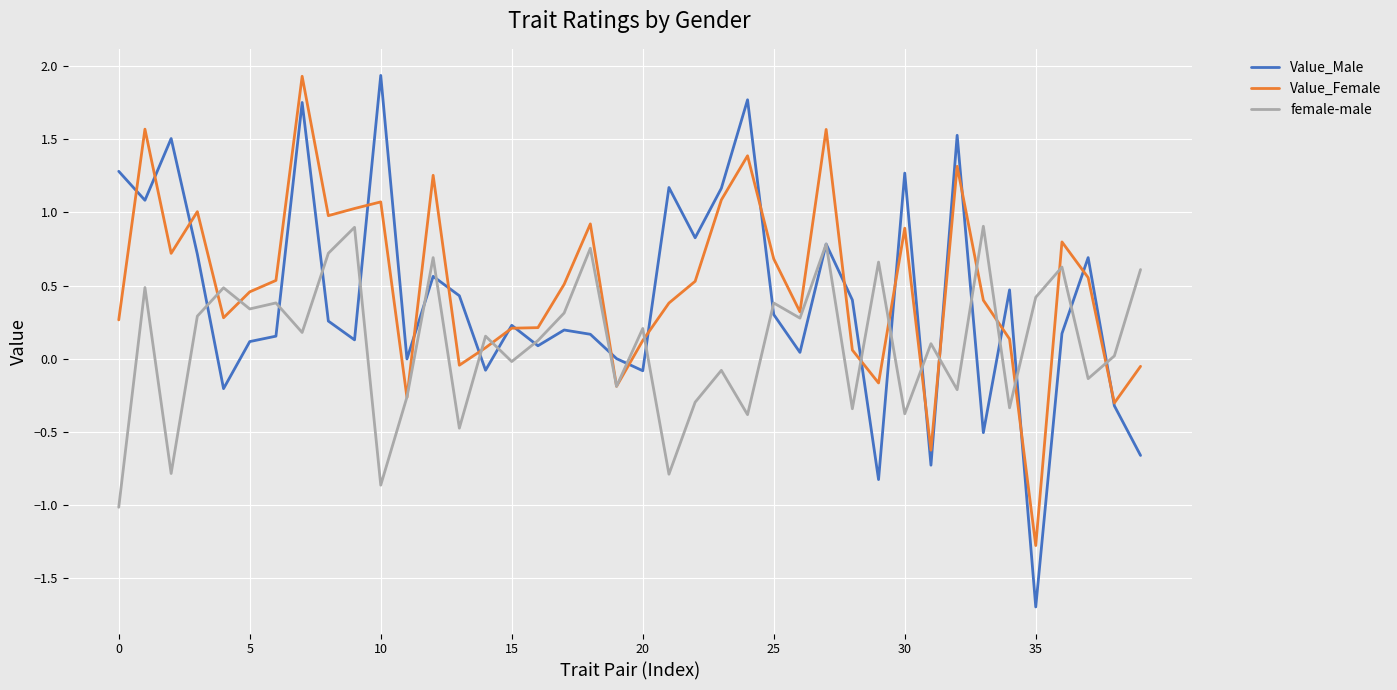

True or false: Value_Female and female-male cross at least once.

True